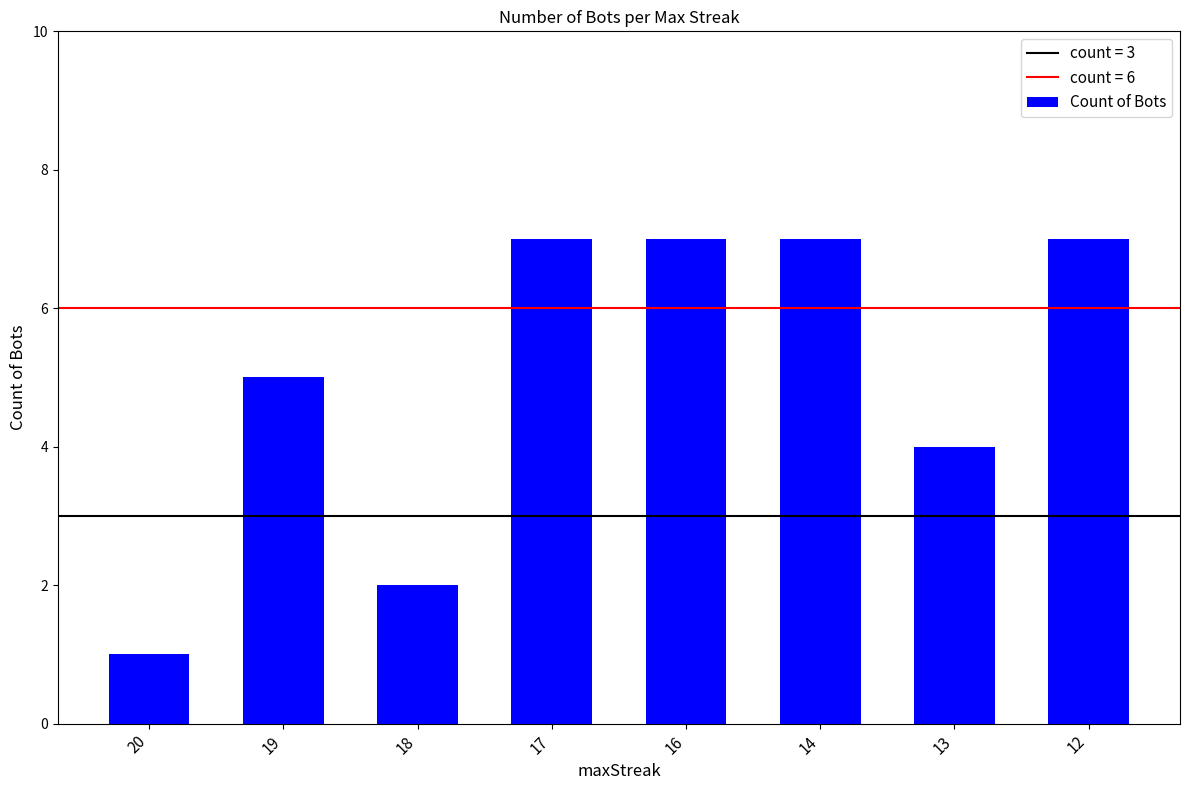

What is the value of the 6th bar from the left?

7